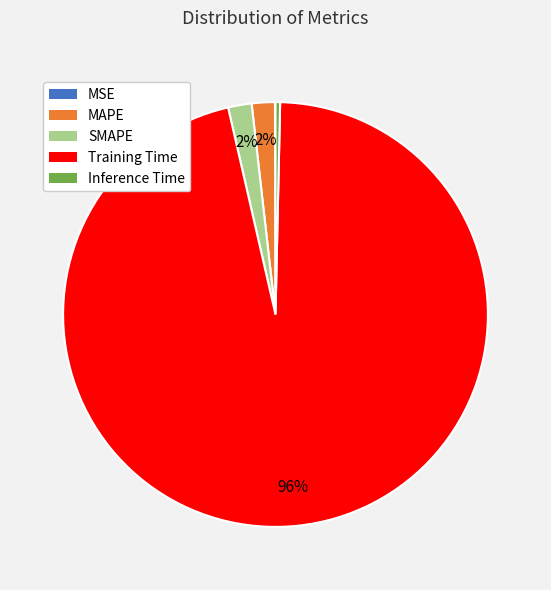

To the nearest percent, what is the difference between the largest and smallest slice percentages?

96%